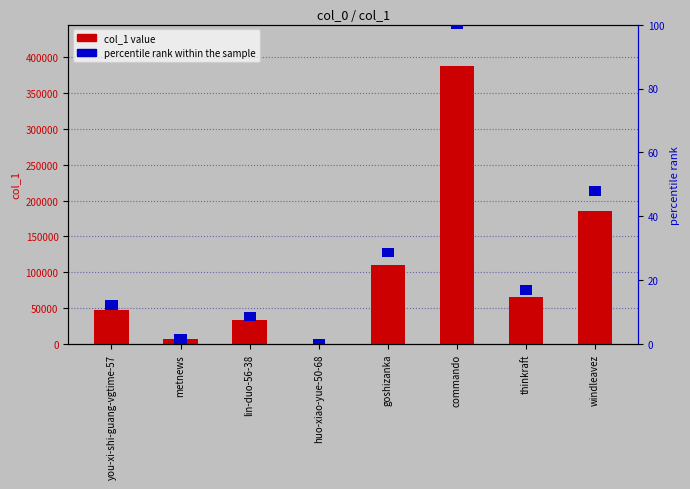

Reading left to right, transcribe all the data shown in this chart.

col_1 value: you-xi-shi-guang-vgtime-57=47333	metnews=6717	lin-duo-56-38=33587	huo-xiao-yue-50-68=10	goshizanka=110950	commando=386828	thinkraft=65368	windleavez=185660
percentile rank: you-xi-shi-guang-vgtime-57=3	metnews=3	lin-duo-56-38=3	huo-xiao-yue-50-68=3	goshizanka=3	commando=3	thinkraft=3	windleavez=3